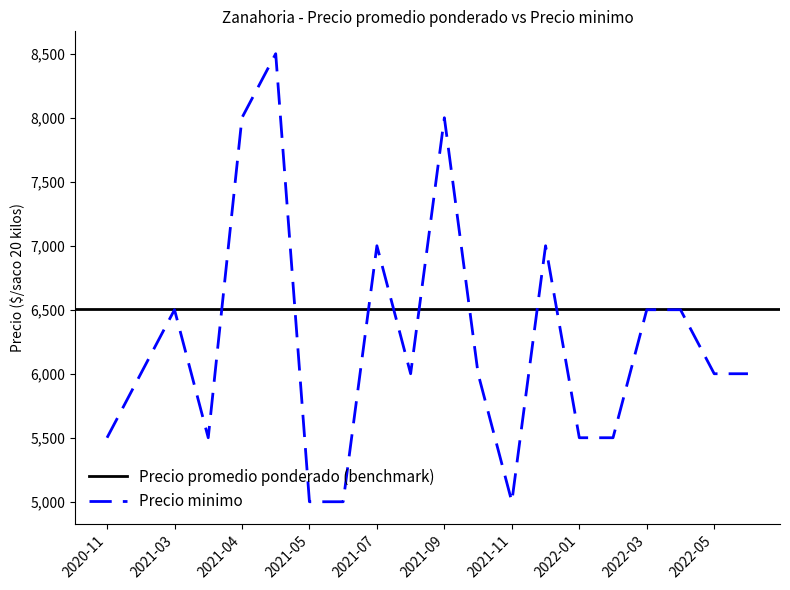

Between 2021-10 and 2022-05, which is larger?

2021-10